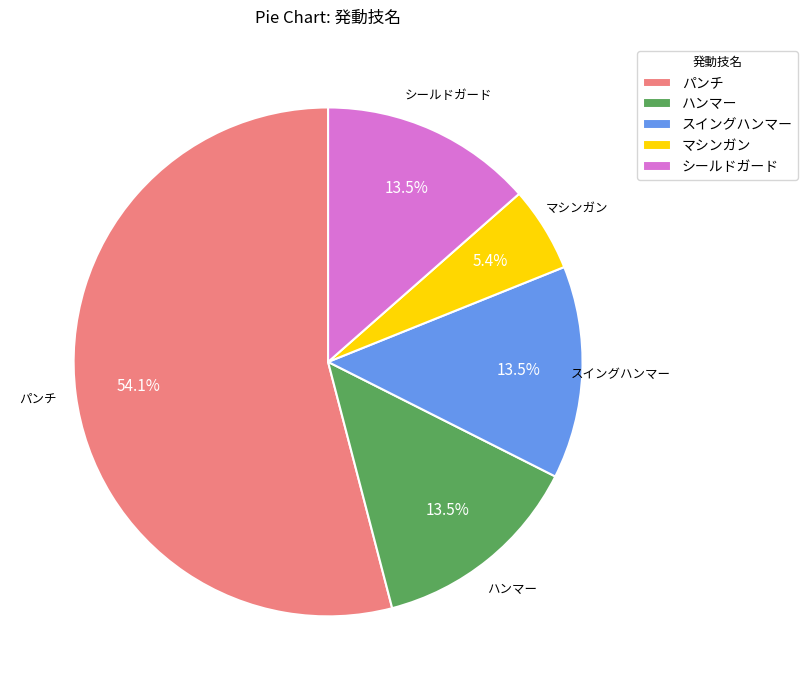

Is it true that マシンガン is 16% of the pie?

False